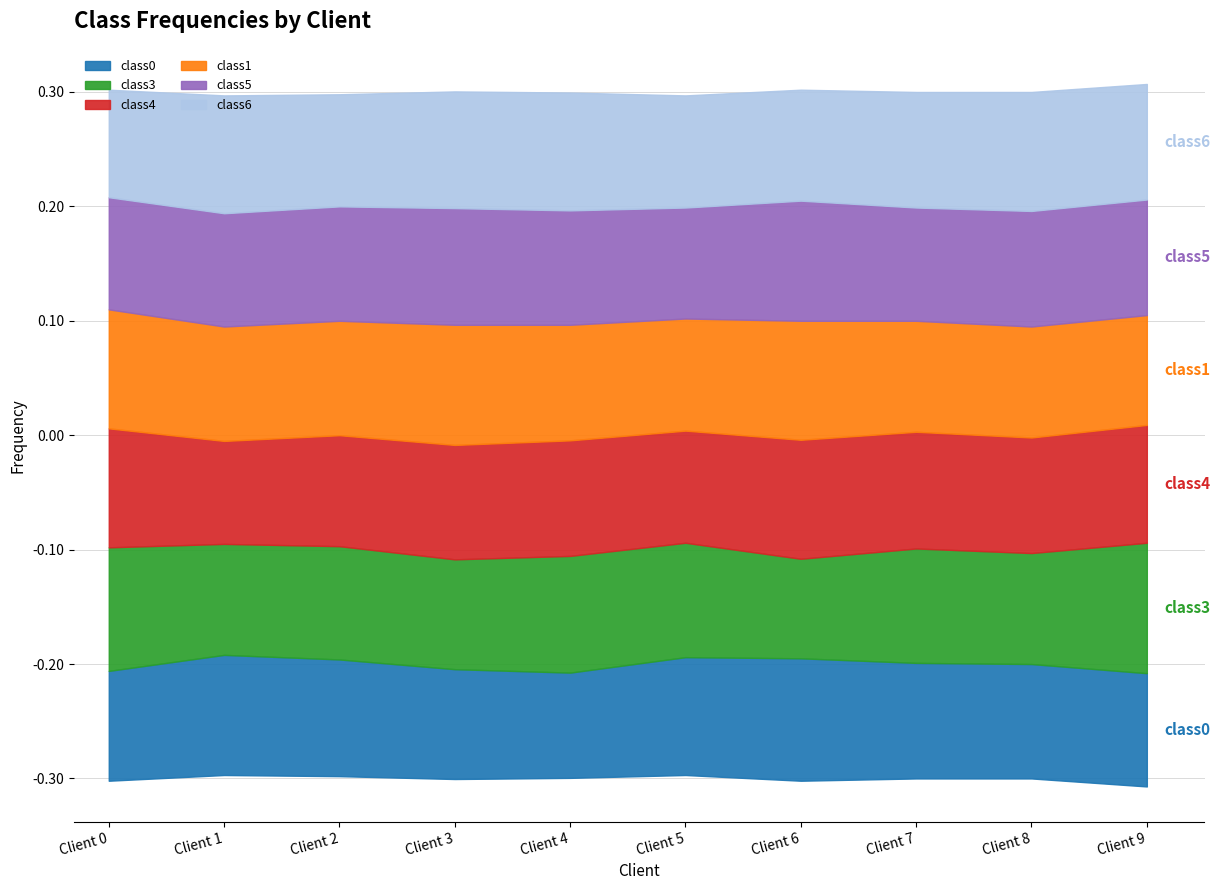

Which label corresponds to the largest value in the chart?

Client 9